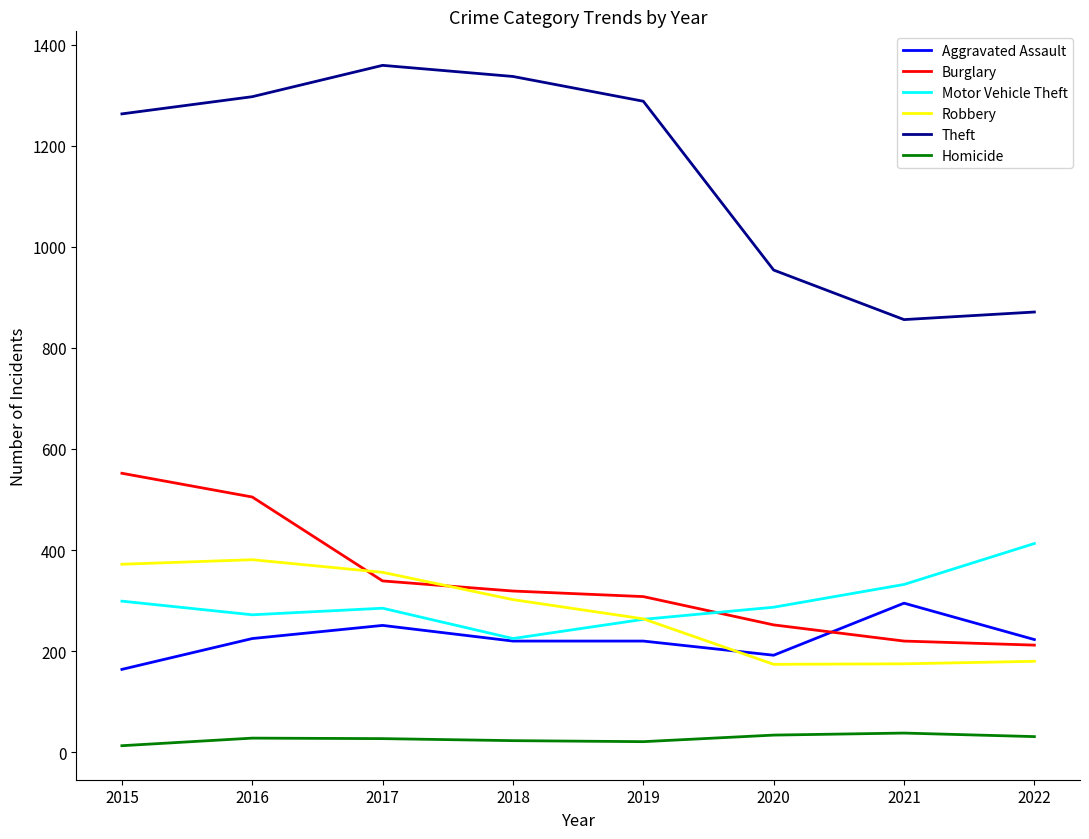

The Robbery series shows 108 at 2022. True or false?

False